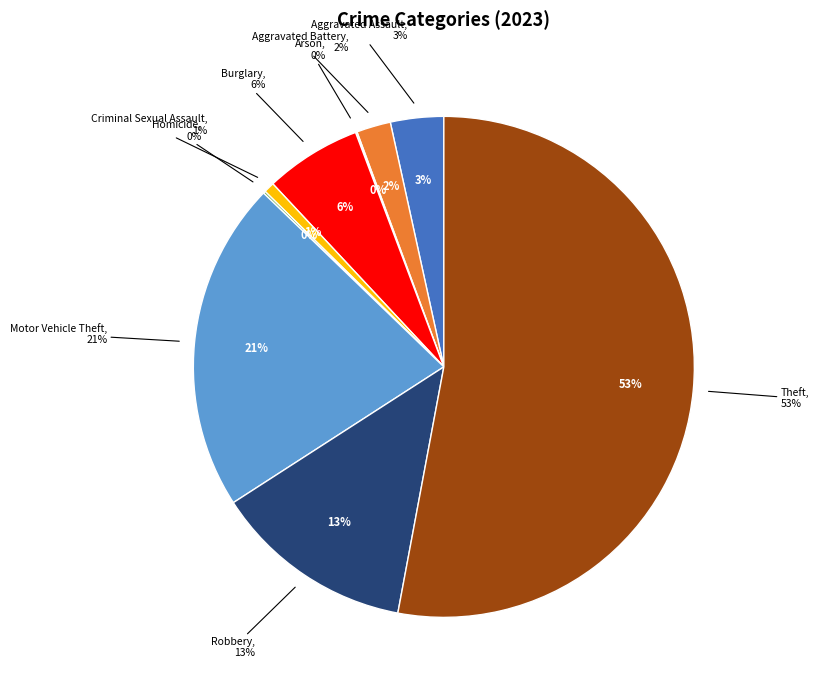

What is the majority slice?

Theft